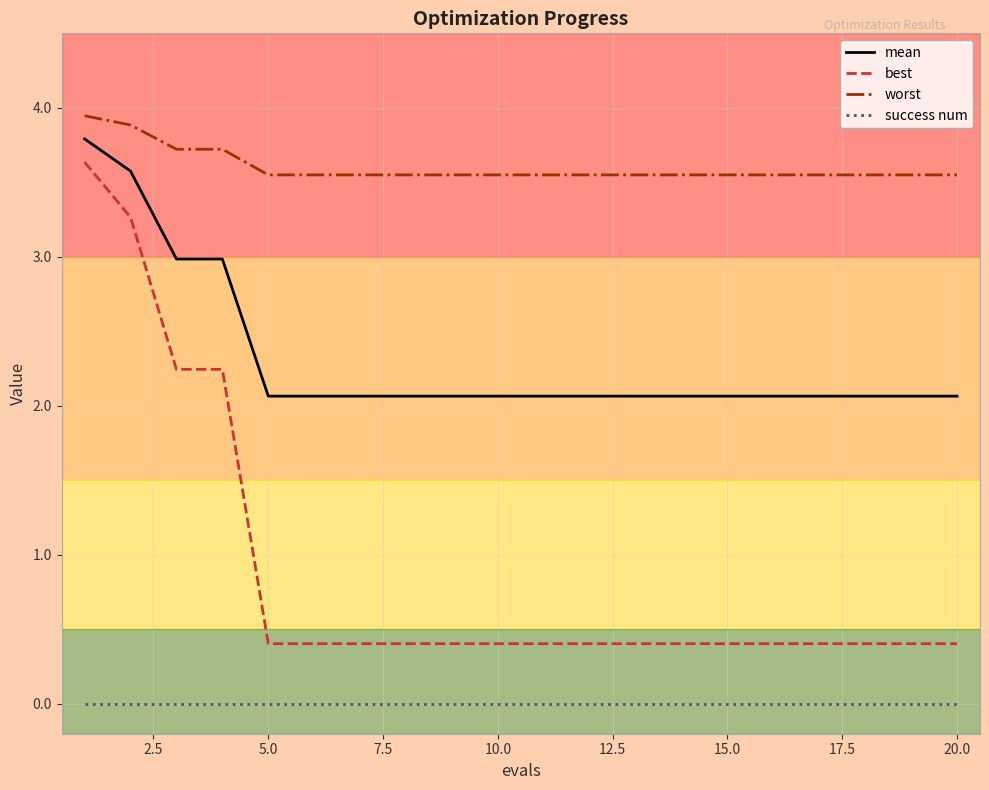

Does the chart display data point markers on the line(s)?

No